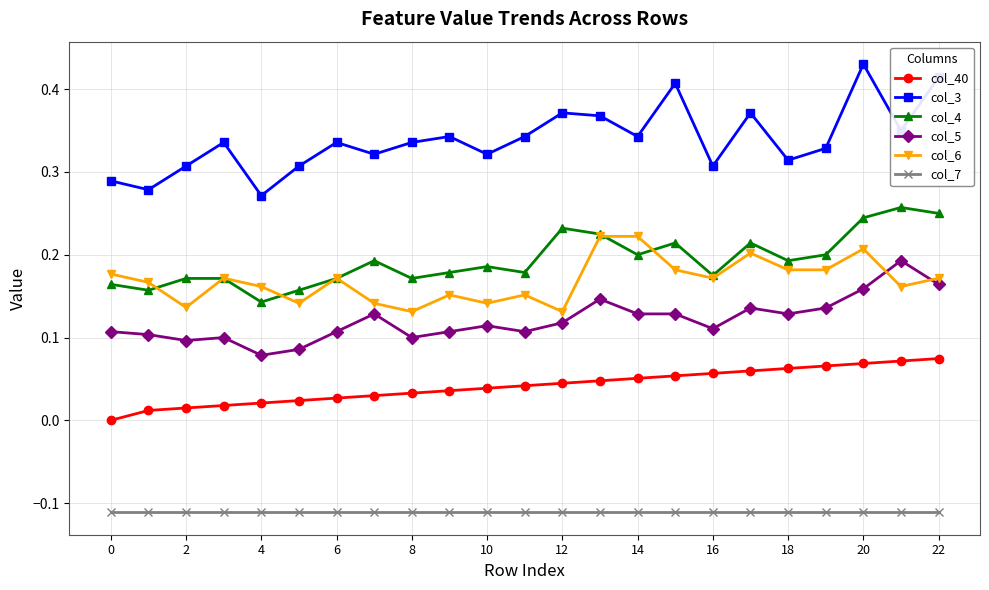

Which series has the widest spread of values?

col_3